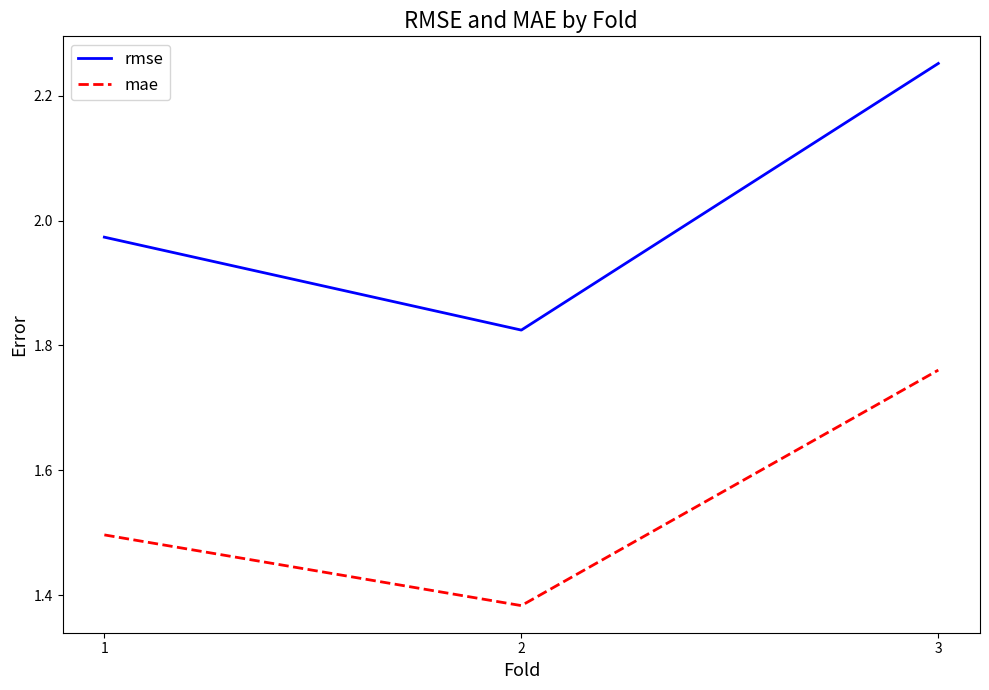

Which label corresponds to the largest value in the chart?

3